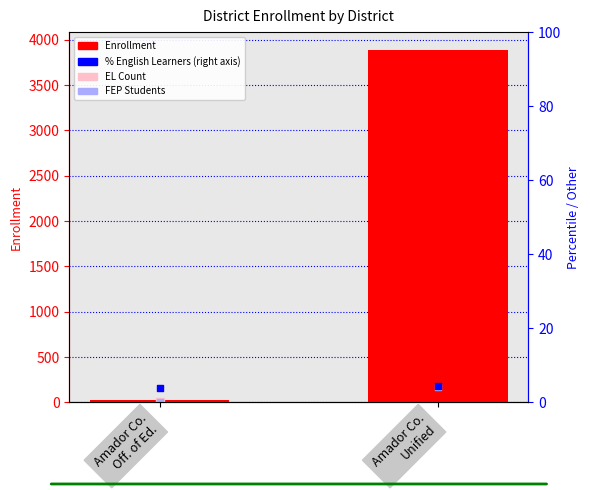

What is the total value across all series at Amador Co.
Unified?

4063.4